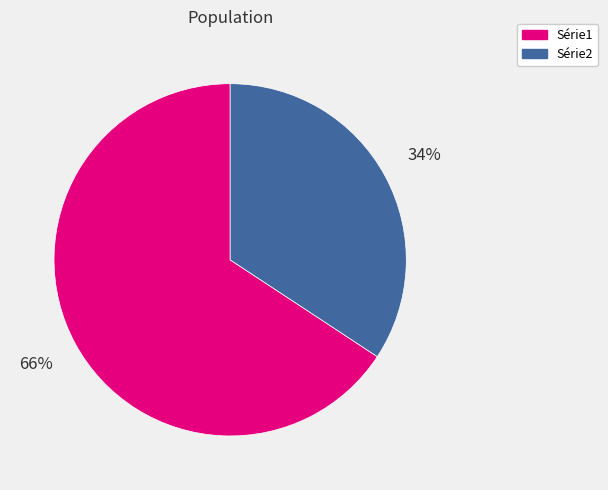

Is there any slice that represents more than half of the pie?

Yes